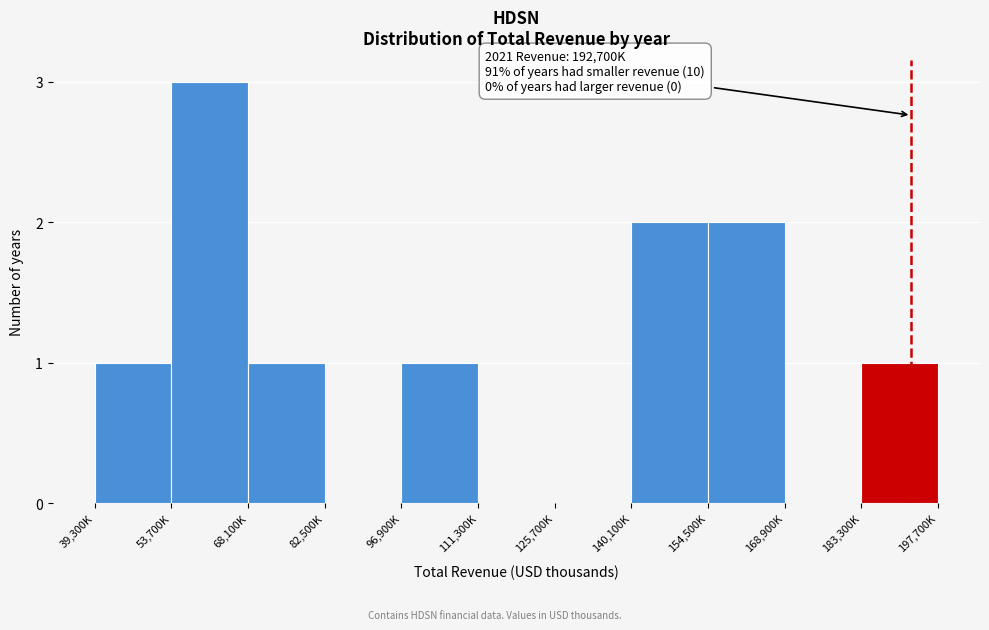

Reading right to left, transcribe all the data shown in this chart.

183,300K=1	168,900K=0	154,500K=2	140,100K=2	125,700K=0	111,300K=0	96,900K=1	82,500K=0	68,100K=1	53,700K=3	39,300K=1